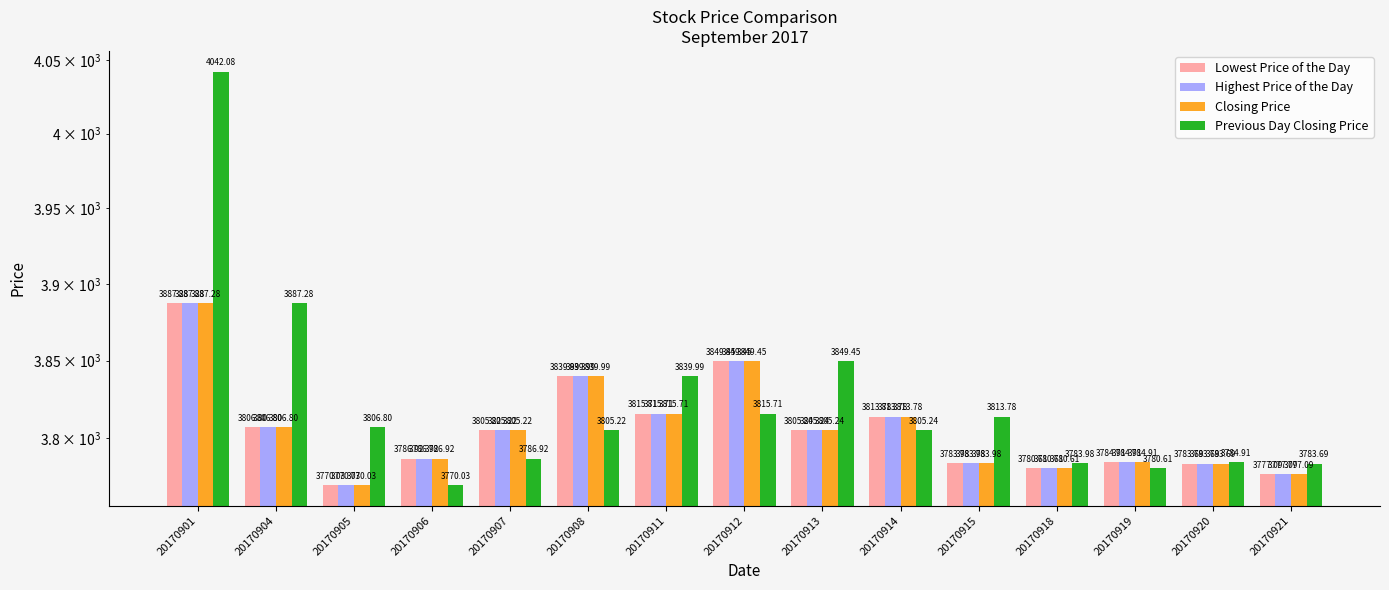

Which category has the lowest value across all series?

20170905